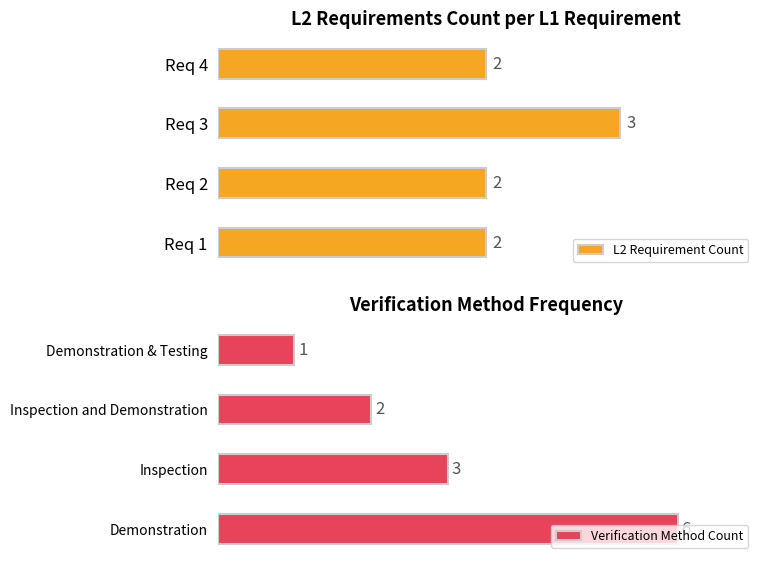

Where is Verification Method Count nearest to the value 3?

Inspection